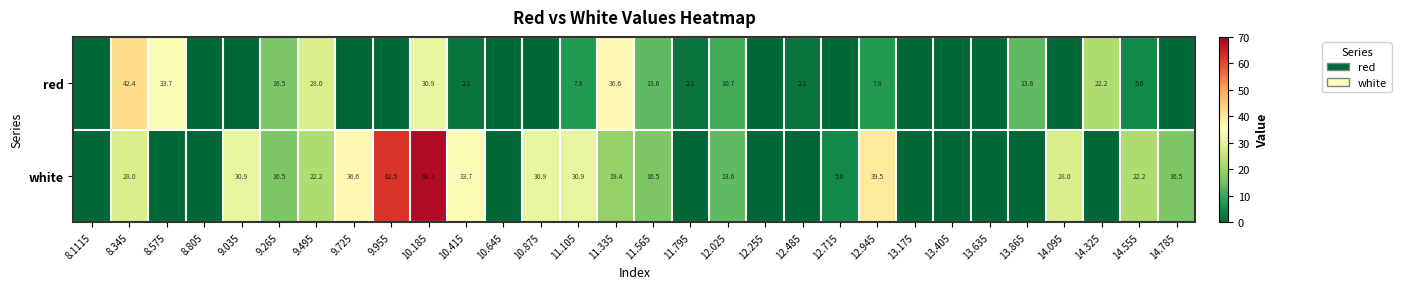

Which category has the highest value across all series?

10.185